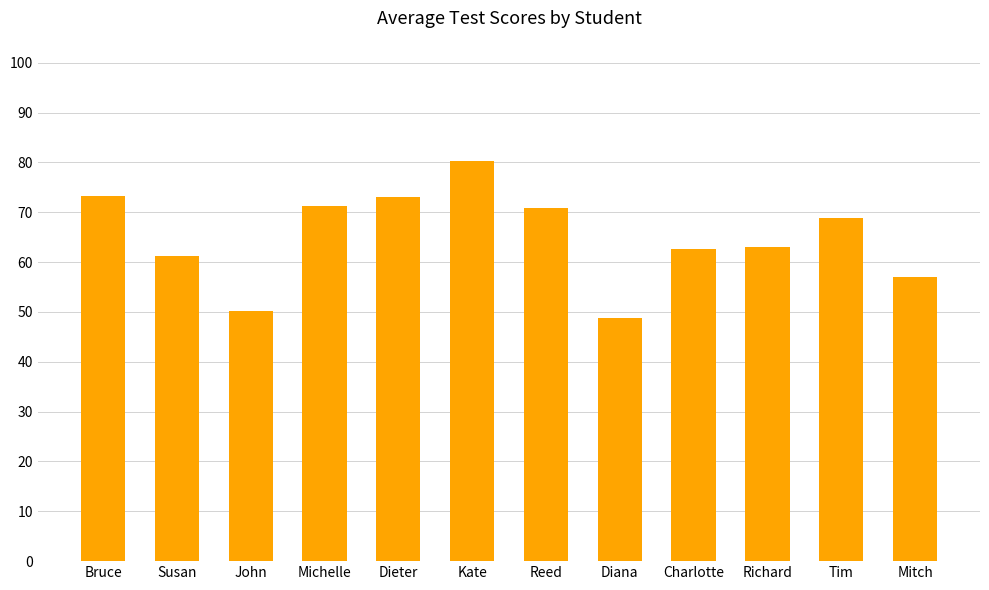

What is the smallest value displayed?

48.7